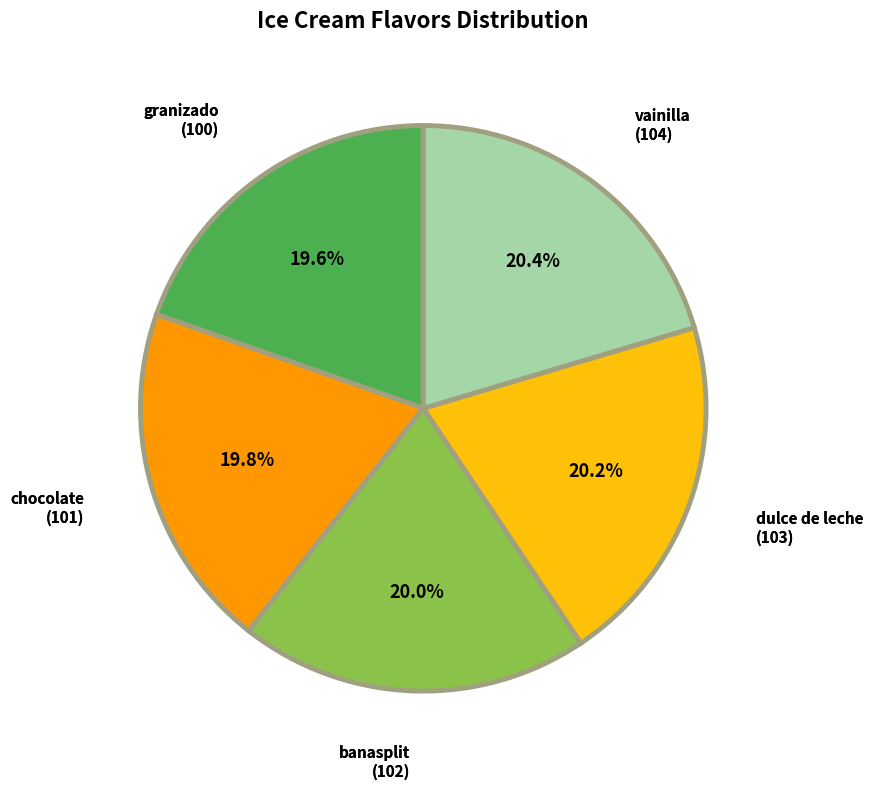

Is there any slice that represents more than half of the pie?

No